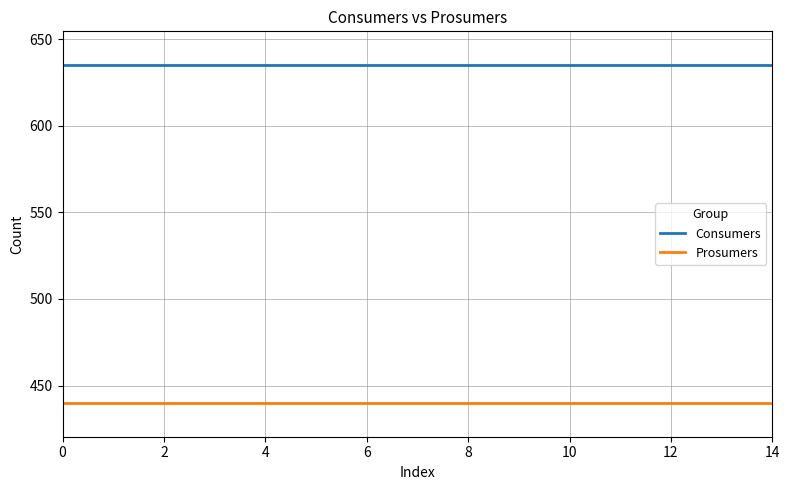

What is the smallest value displayed?

440